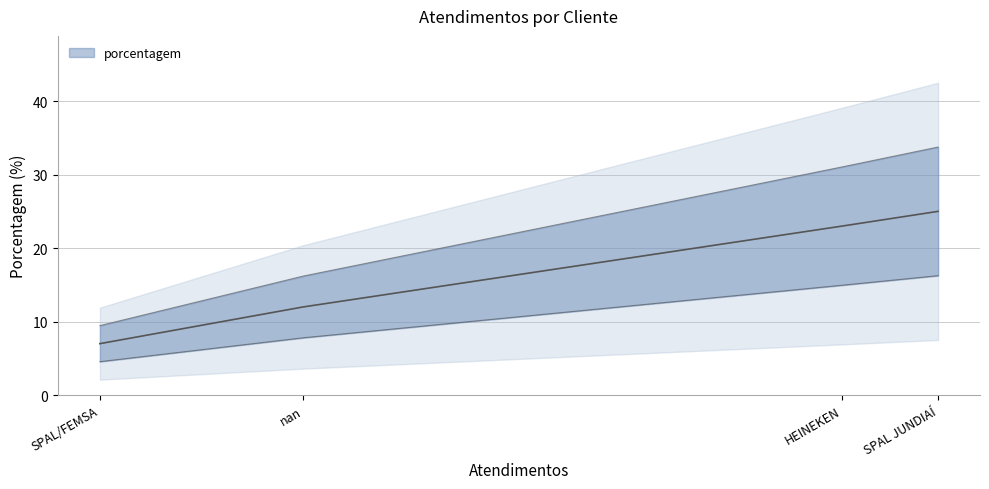

Does the chart display data point markers on the line(s)?

No